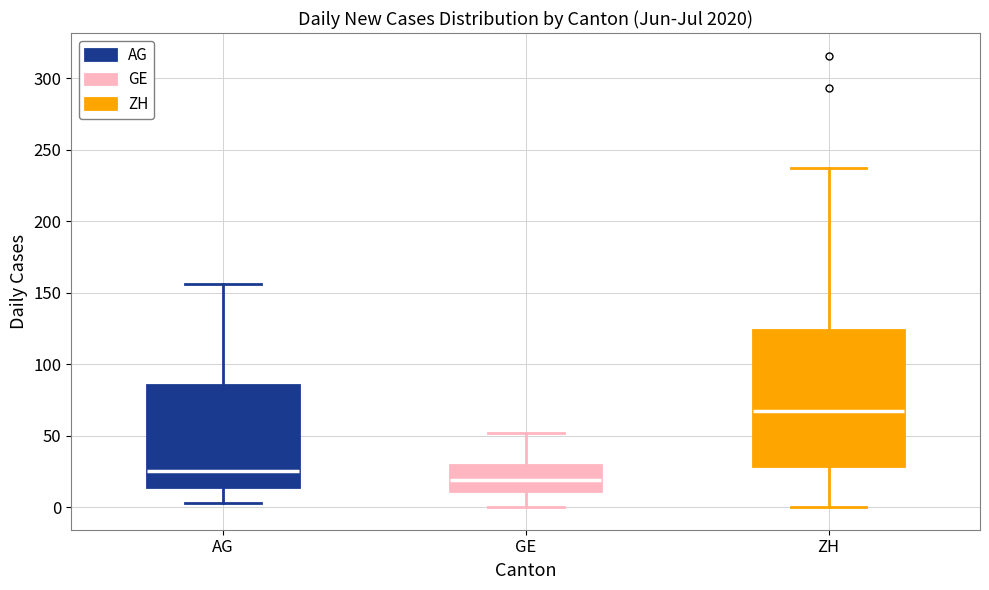

Where is the lower edge of the box for GE on the y-axis? The values are not printed on the chart, so give them approximately, as read against the axis.

10